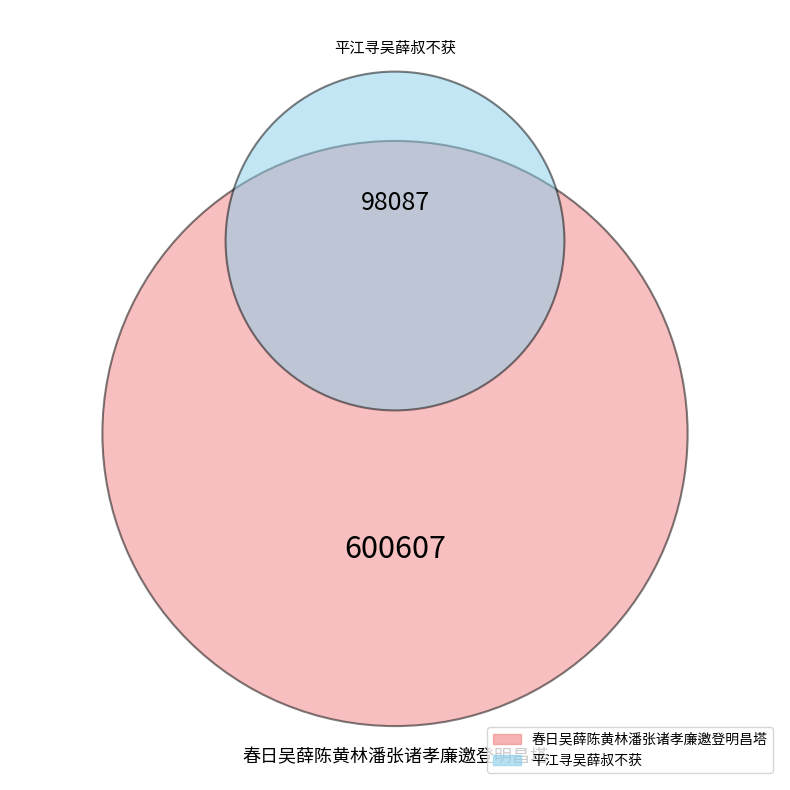

Which slice is the smallest?

平江寻吴薛叔不获